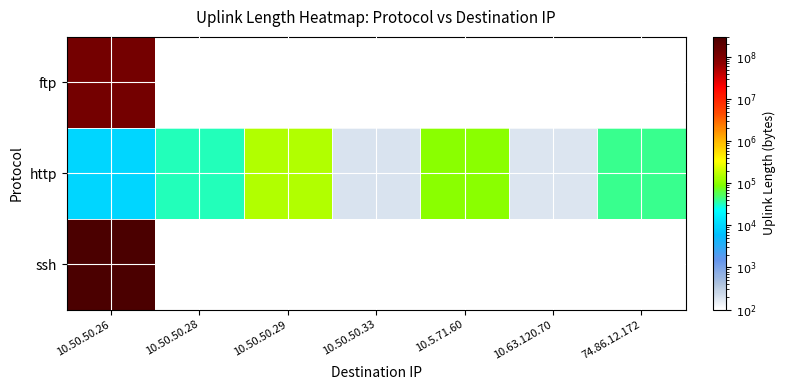

What is the maximum value for http?

147561.0